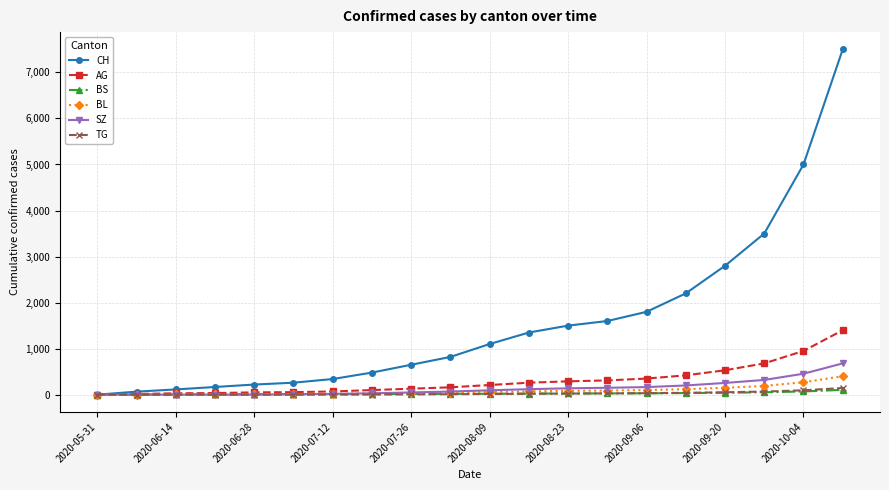

Which series has the widest spread of values?

CH